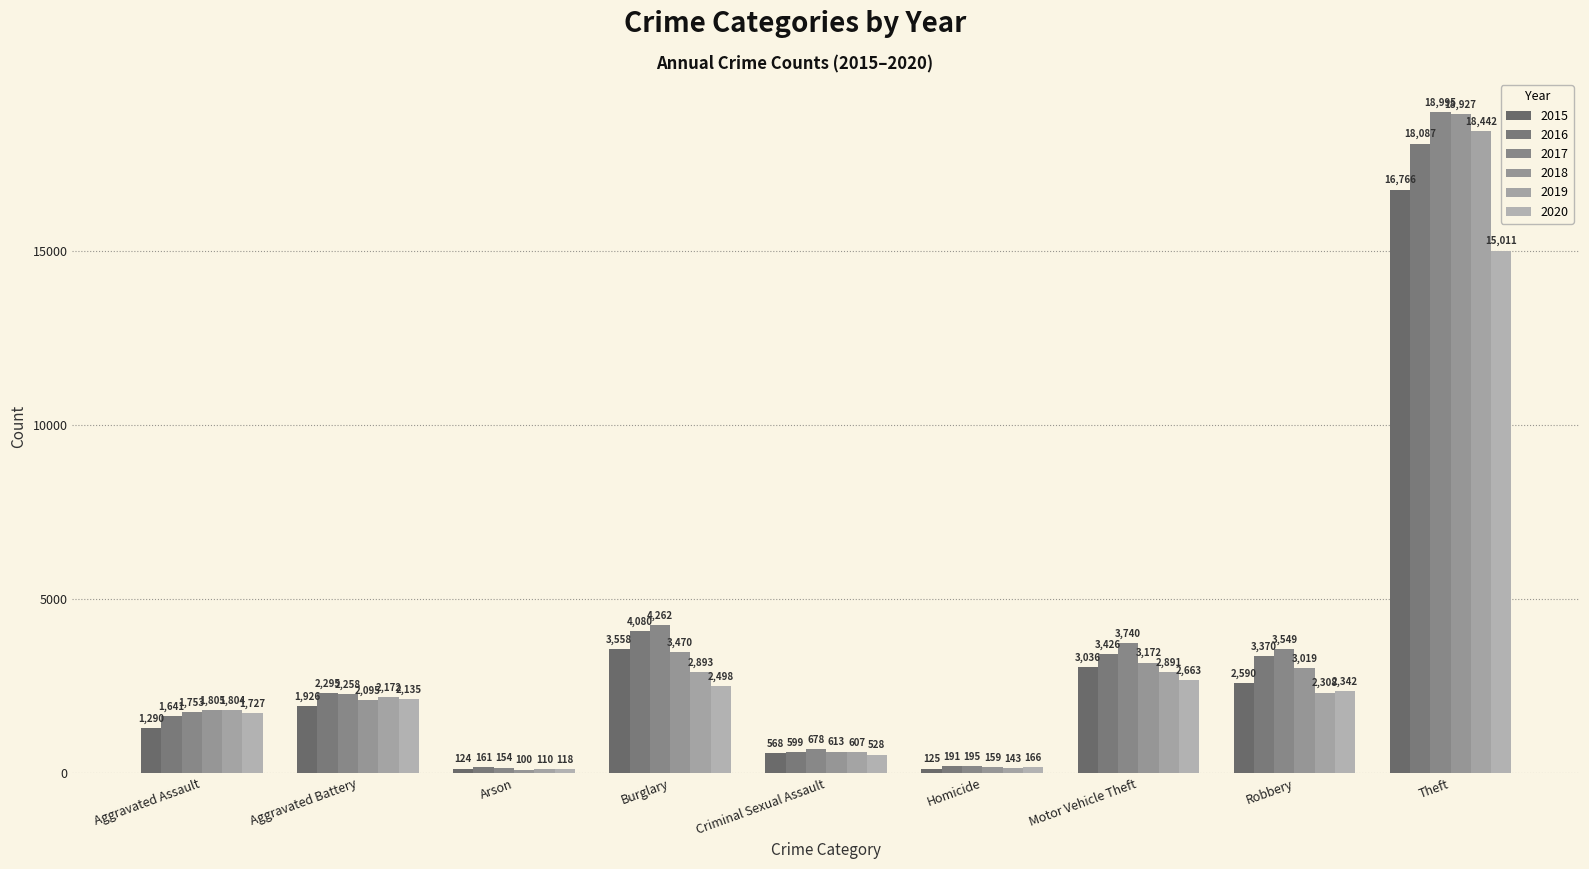

The value of 2015 at Aggravated Battery is 2781. True or false?

False